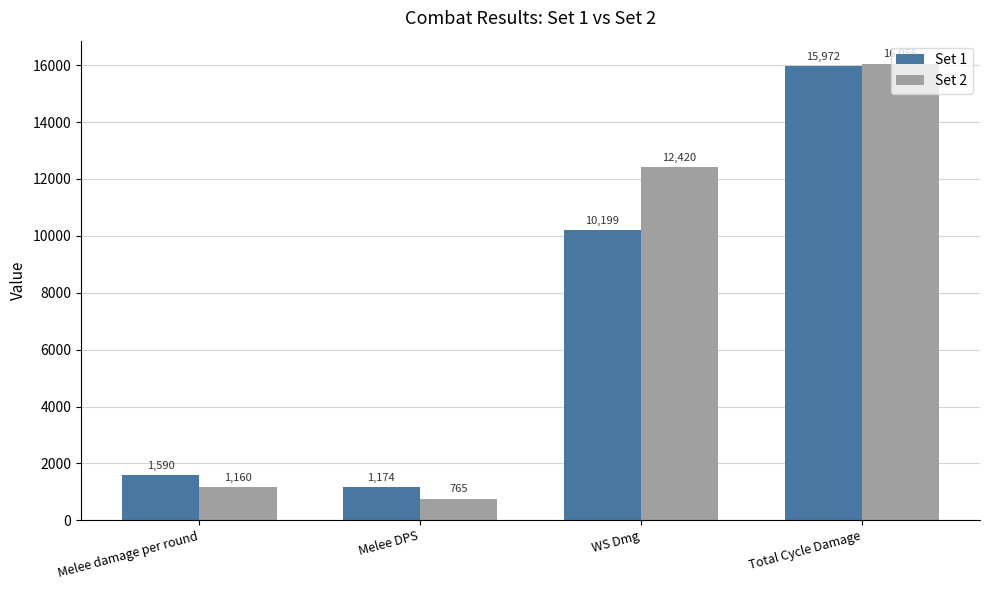

Is it true that Set 1 equals 15971.7 at Total Cycle Damage?

True